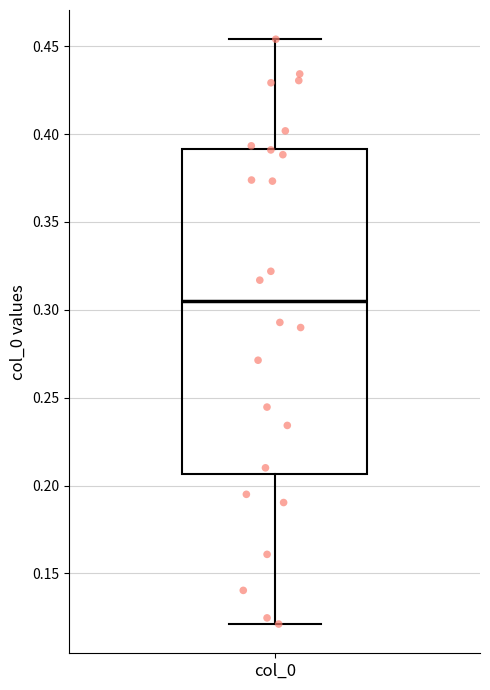

Read this box plot against the y-axis: the position of the median line, the range covered by the box, and the ends of both whiskers. The values are not printed on the chart, so give them approximately, as read against the axis.

median 0.305, box 0.205 to 0.390, whiskers 0.120 to 0.455